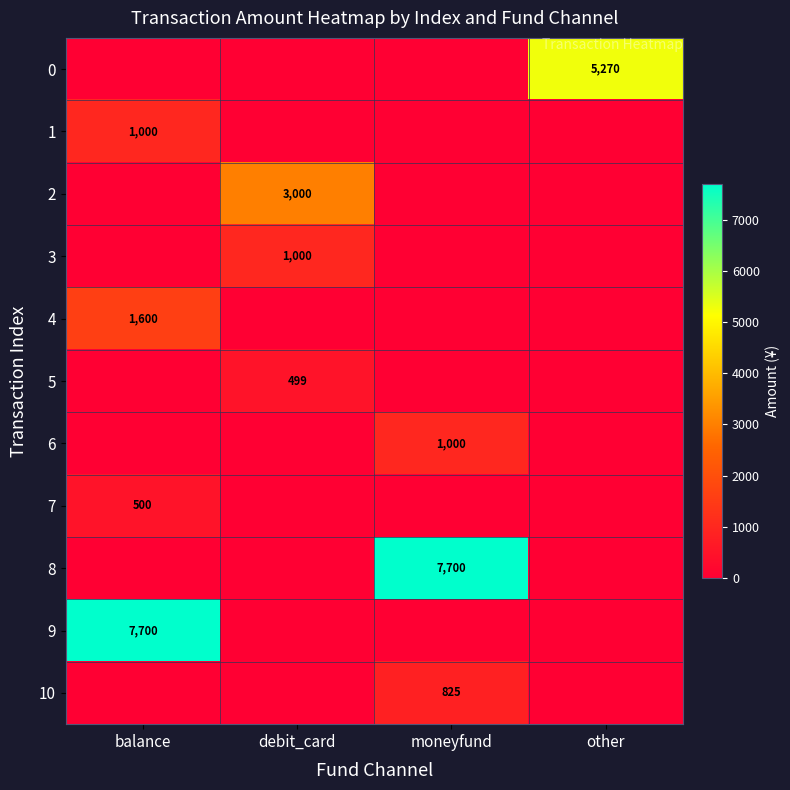

The value of 3 at debit_card is 1000. True or false?

True